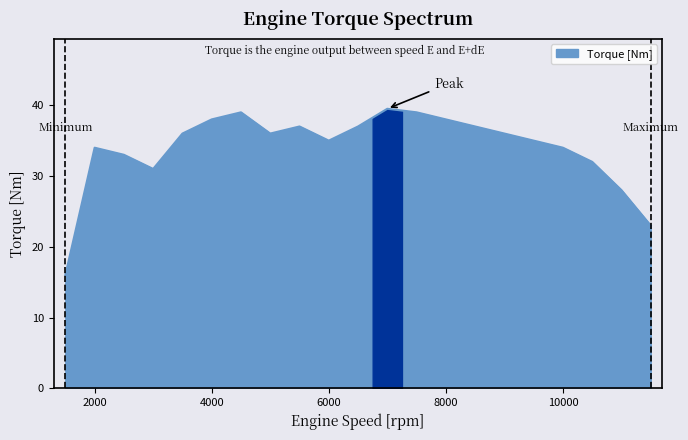

What is the minimum value shown in the chart?

16.0